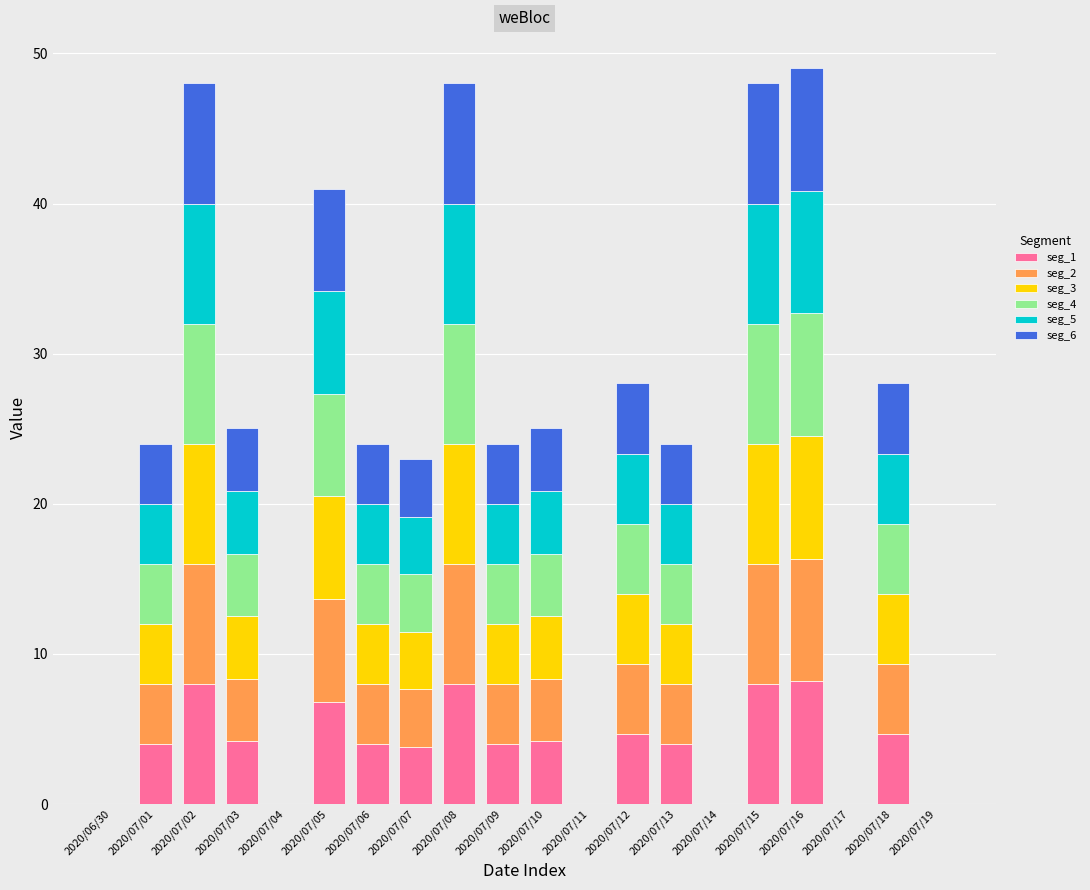

What is the highest value of the seg_1 series?

8.2